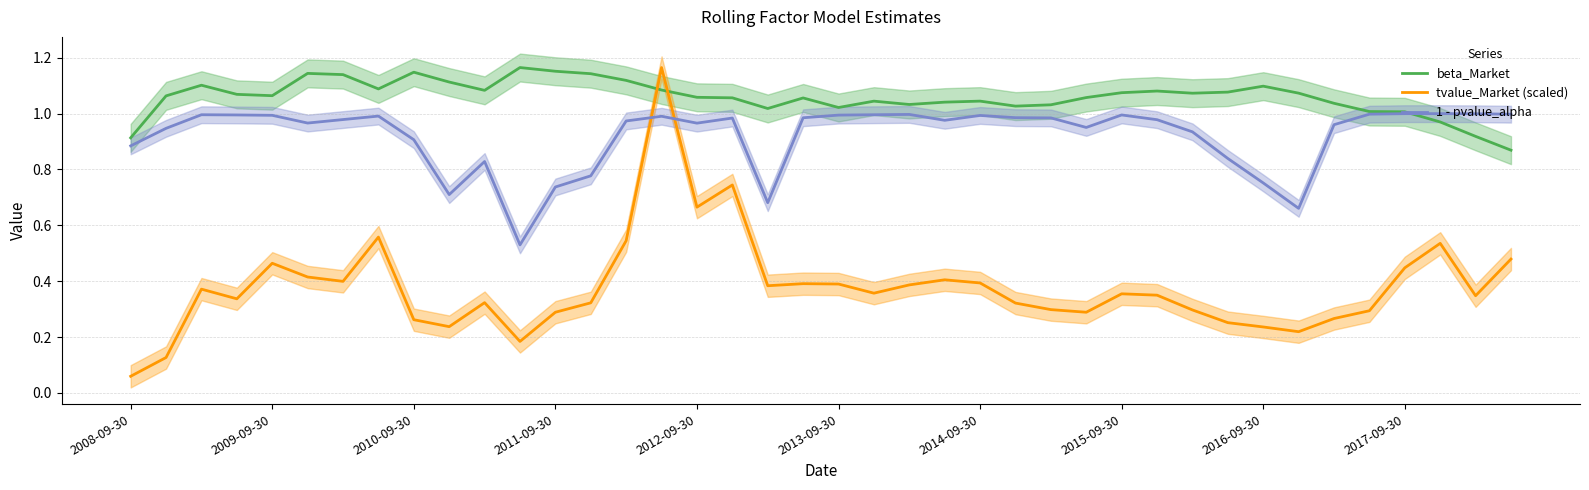

How many intersections are there between 1 - pvalue_alpha and tvalue_Market (scaled)?

2